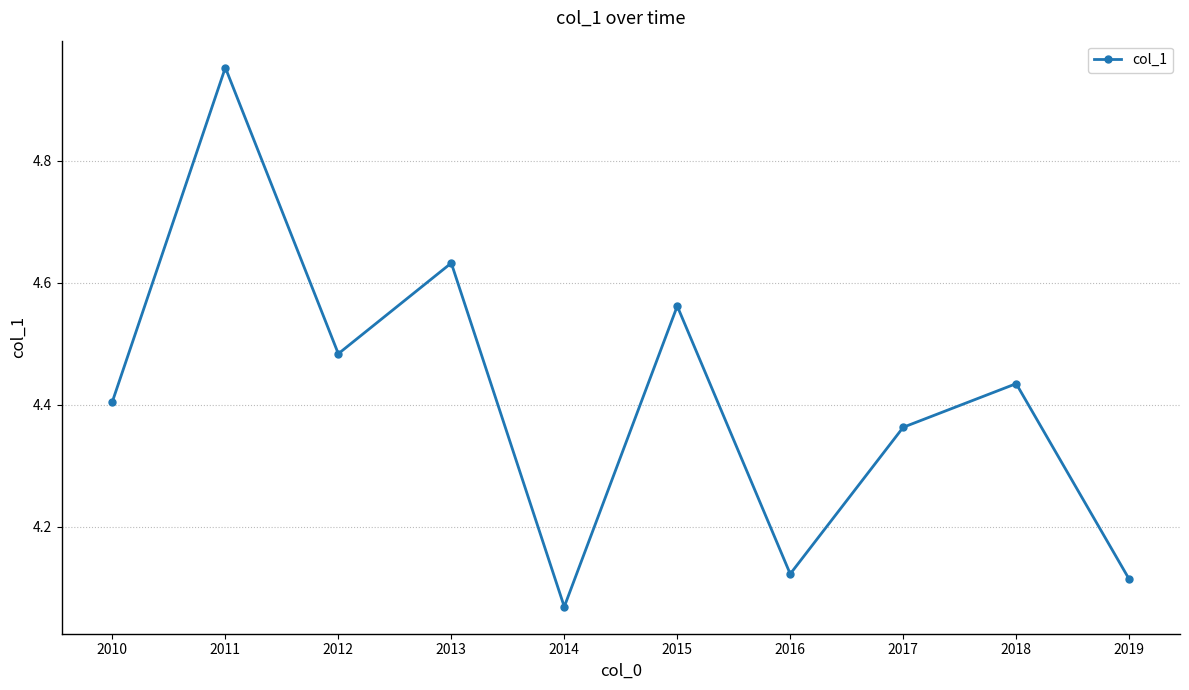

True or false: the data shows 4.4 at 2017.

True